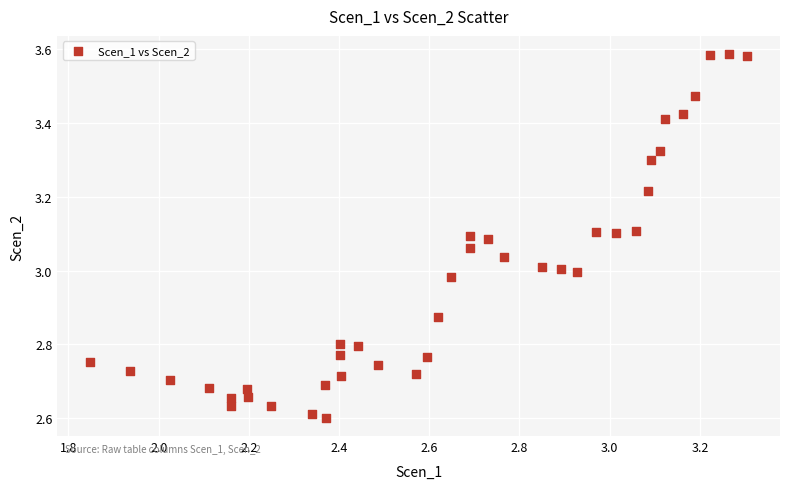

What is the range of X values (max minus min)?

1.5